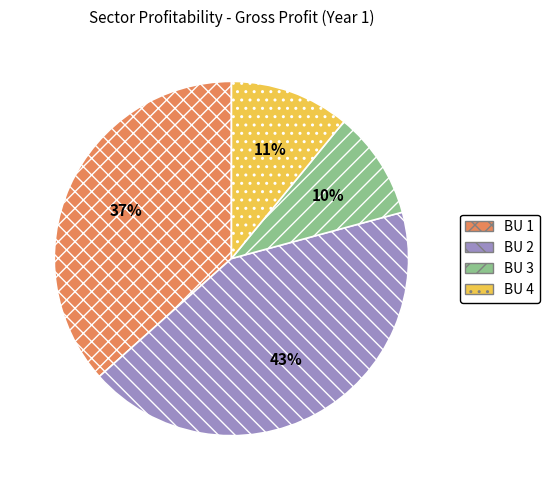

To the nearest percent, what percentage of the pie is BU 4?

11%